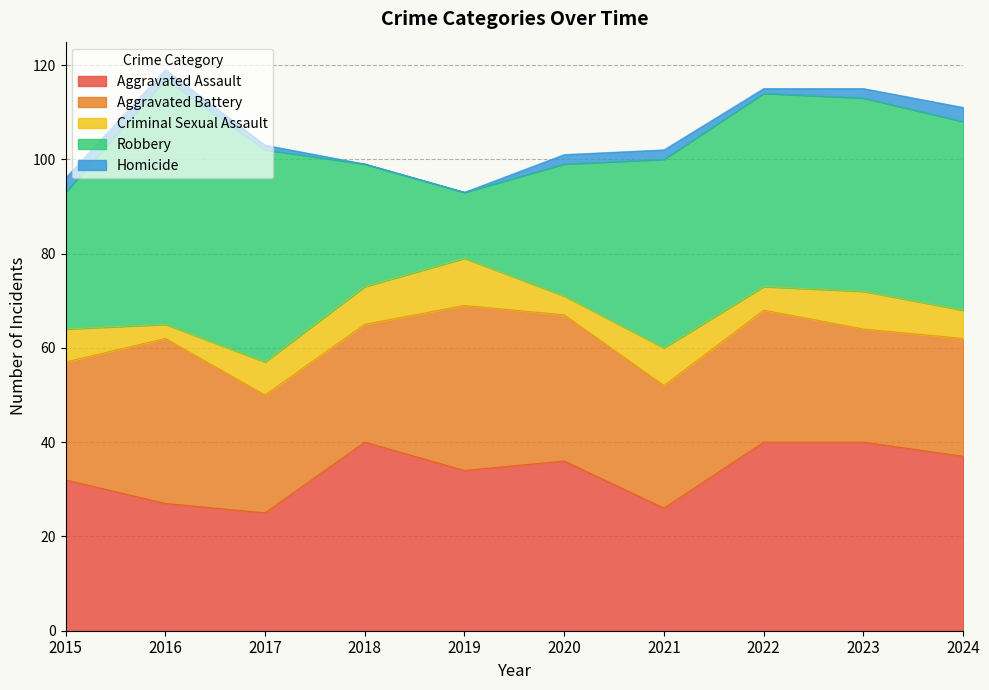

Is the value of Criminal Sexual Assault at 2022 greater than the value of Aggravated Assault at 2016?

No